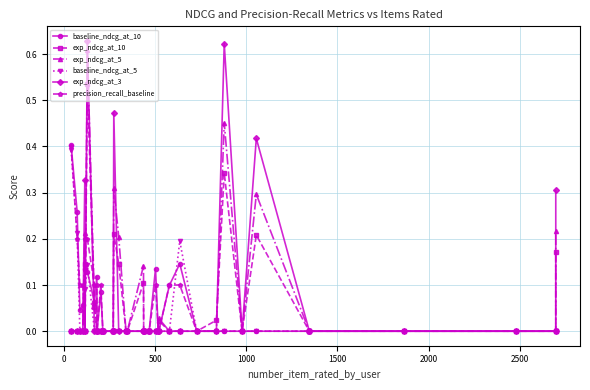

Which series has the largest range (max minus min)?

exp_ndcg_at_3